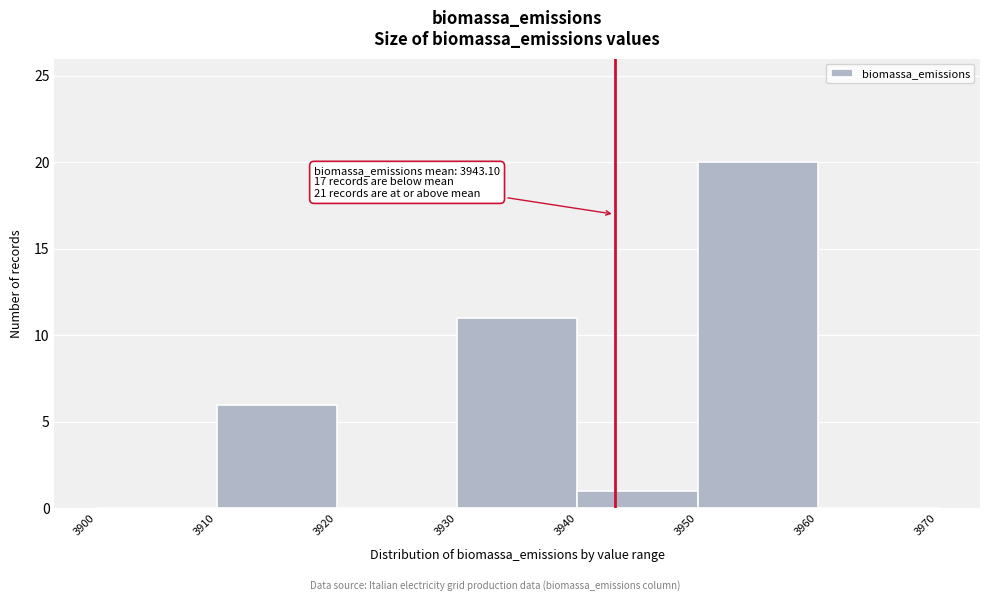

Over which range of the x-axis is the bar tallest?

3950 to 3960